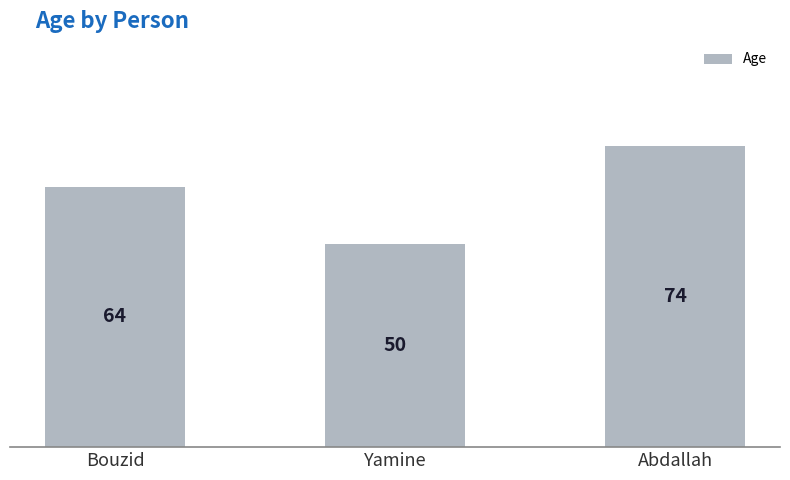

What is the difference between the second highest and minimum values?

14